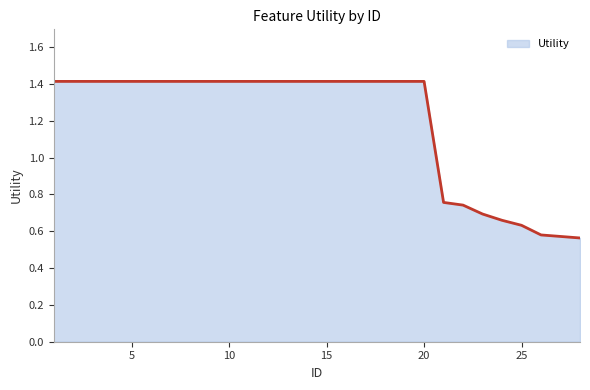

What is the difference between the maximum and minimum values?

0.9